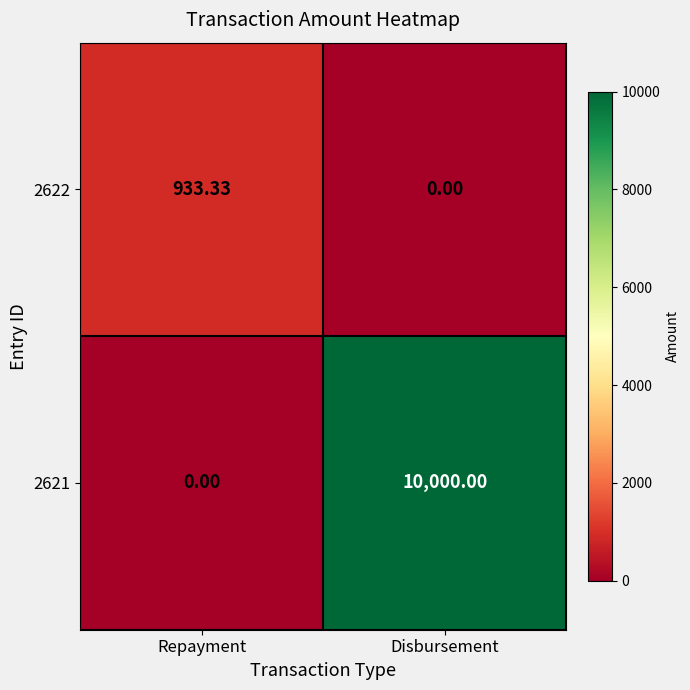

Is the value of 2621 at Disbursement greater than the value of 2622 at Disbursement?

Yes